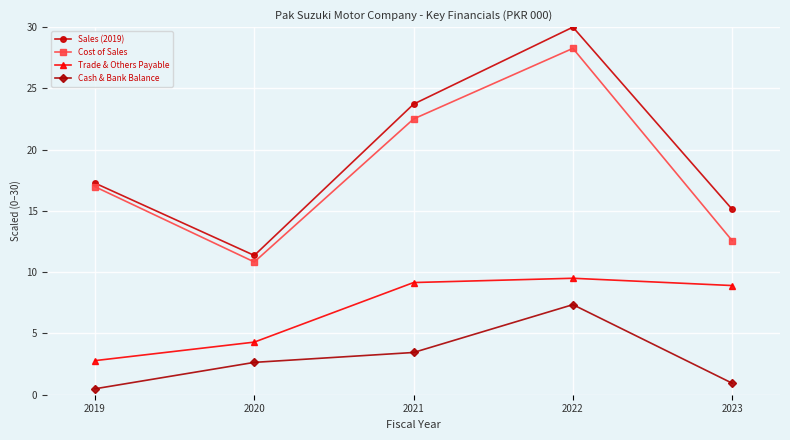

Which series has the largest total across all categories?

Sales (2019)